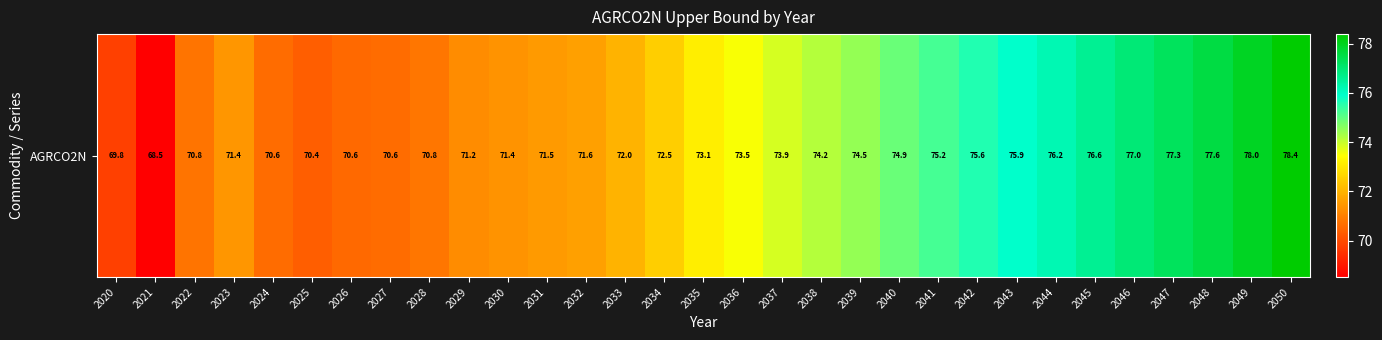

Rank the categories by value from highest to lowest.

2050, 2049, 2048, 2047, 2046, 2045, 2044, 2043, 2042, 2041, 2040, 2039, 2038, 2037, 2036, 2035, 2034, 2033, 2032, 2031, 2023, 2030, 2029, 2028, 2022, 2024, 2027, 2026, 2025, 2020, 2021